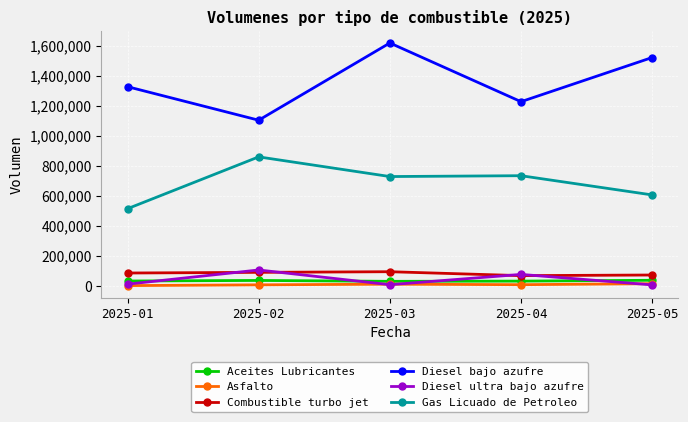

What is the average value of the Combustible turbo jet series?

80703.0